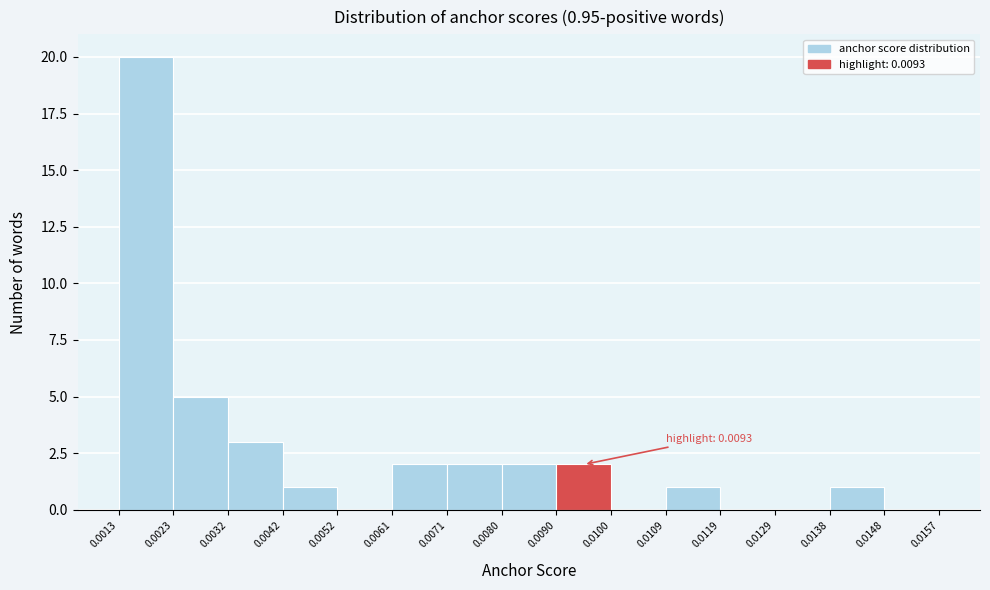

Over which range of the x-axis is the bar tallest?

0.0013 to 0.0023